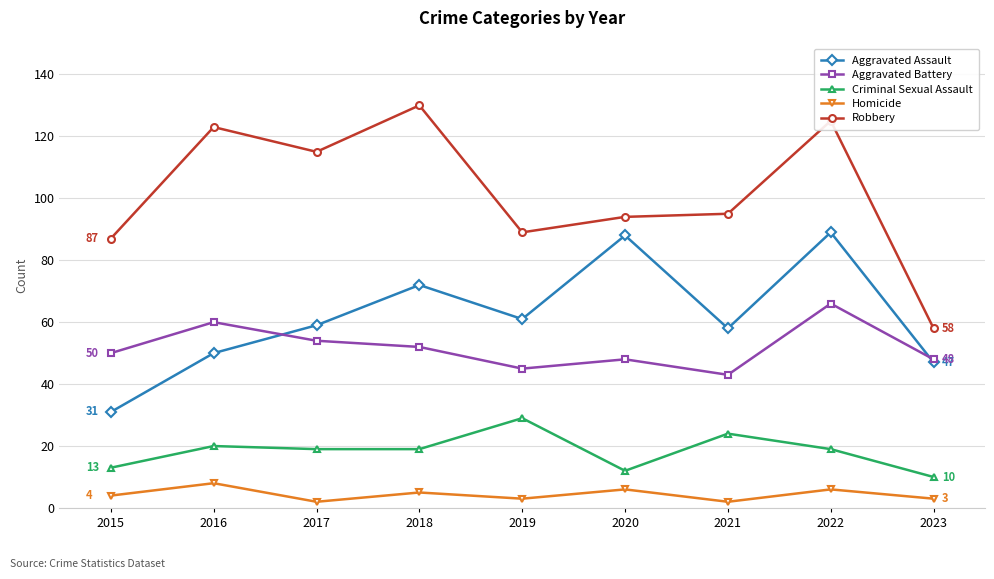

Reading left to right, list all the values displayed in this chart.

Aggravated Assault: 31	50	59	72	61	88	58	89	47
Aggravated Battery: 50	60	54	52	45	48	43	66	48
Criminal Sexual Assault: 13	20	19	19	29	12	24	19	10
Homicide: 4	8	2	5	3	6	2	6	3
Robbery: 87	123	115	130	89	94	95	125	58